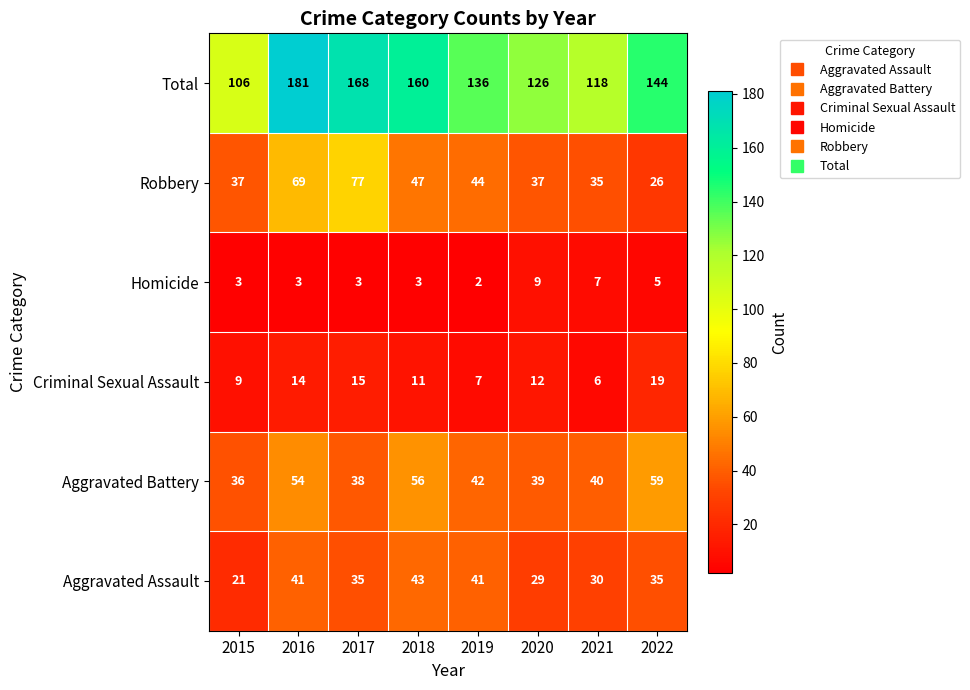

The Criminal Sexual Assault series shows 4 at 2021. True or false?

False